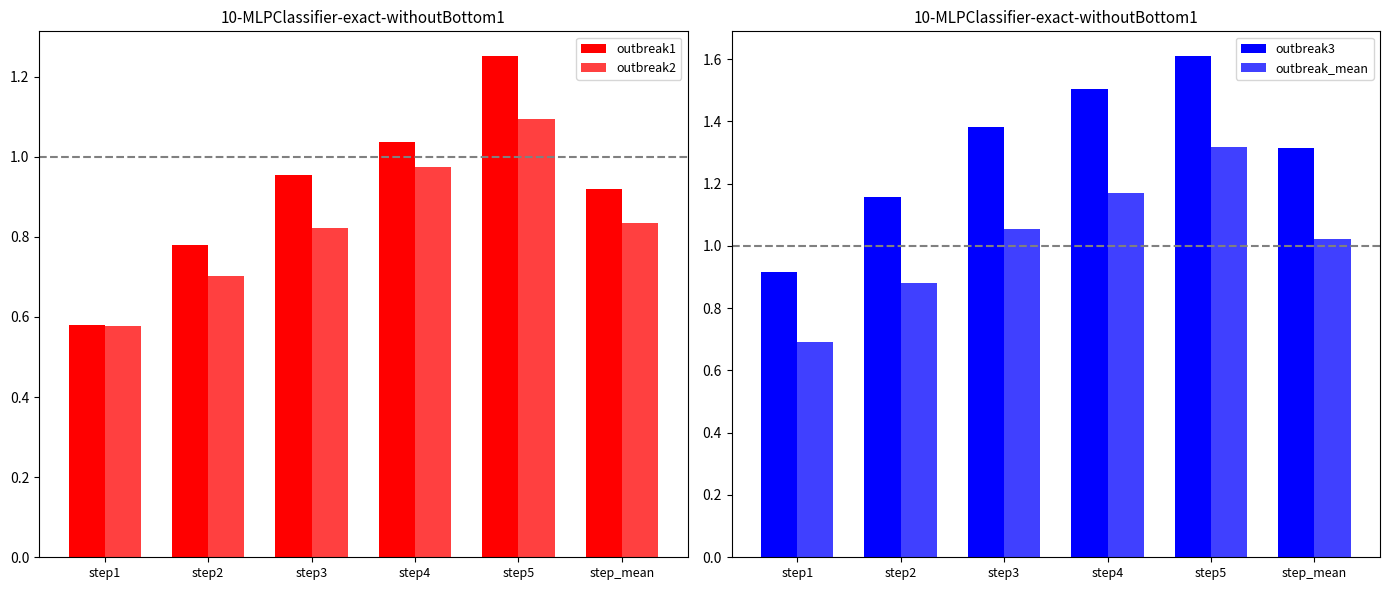

Which series has the largest total across all categories?

outbreak3